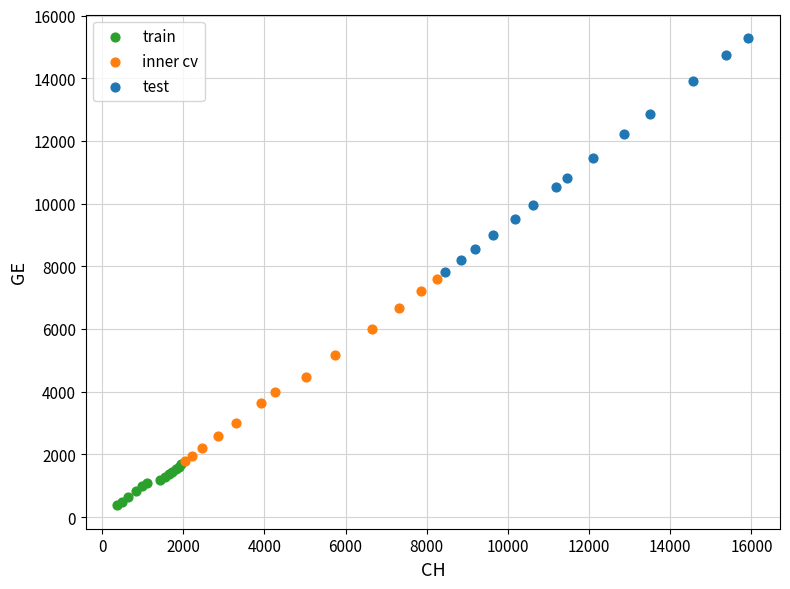

Which series has the widest spread of Y values?

test